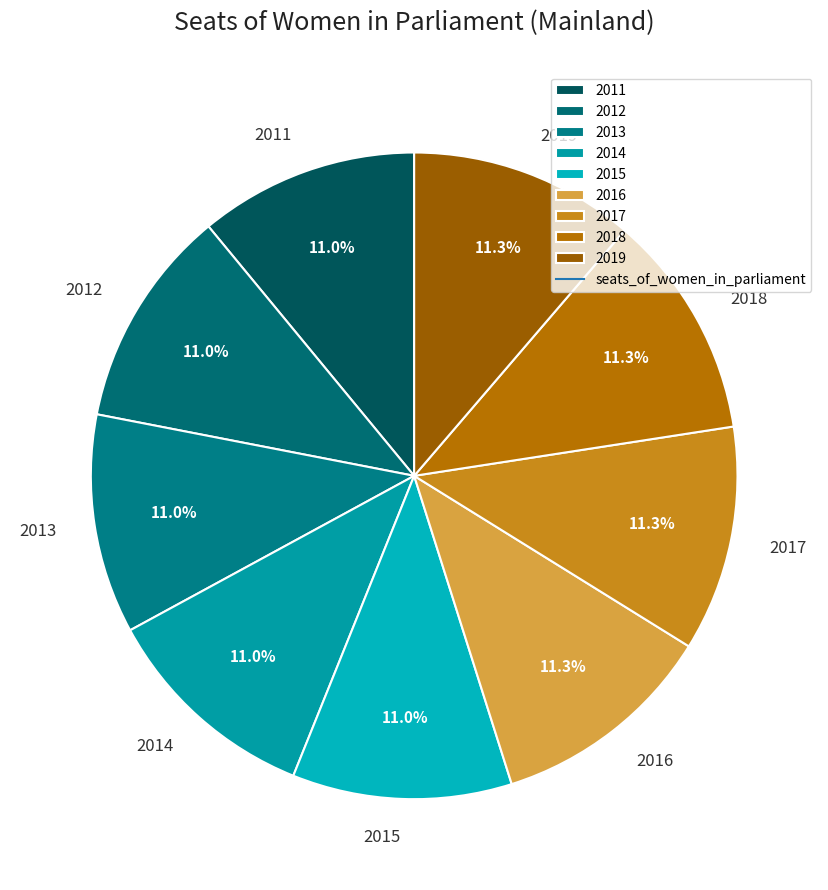

What percentage is the 2016 slice, to the nearest percent?

11%